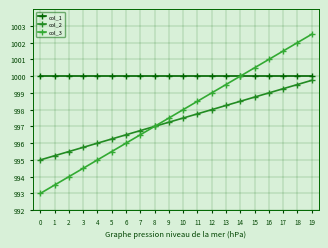

True or false: col_2 and col_1 cross at least once.

False